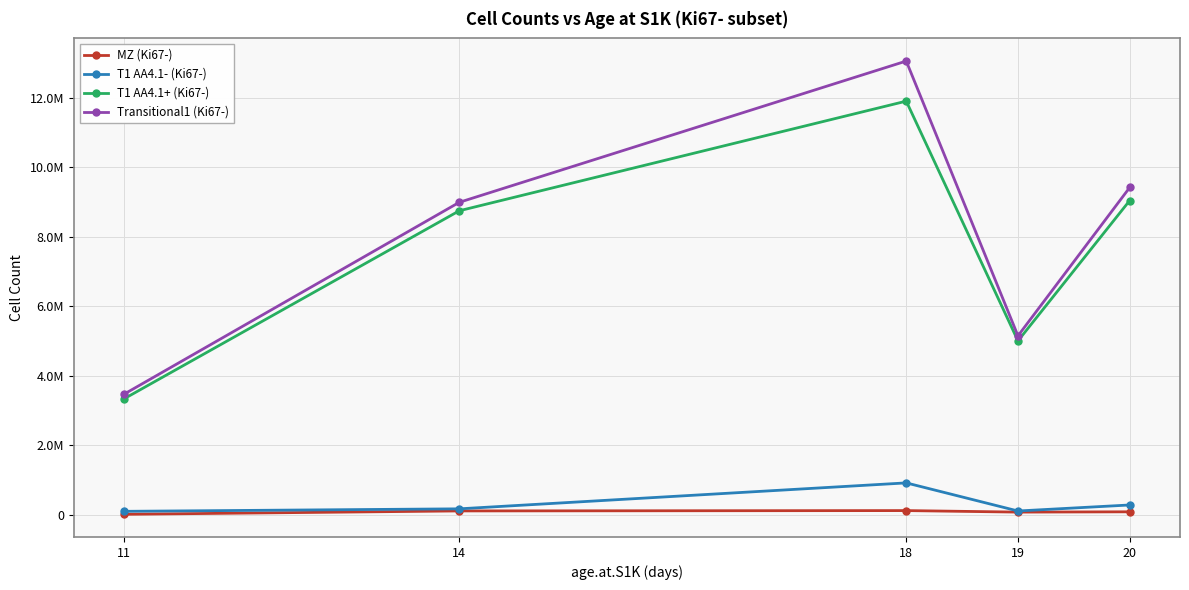

Which series changed the most between 11 and 18?

Transitional1 (Ki67-)